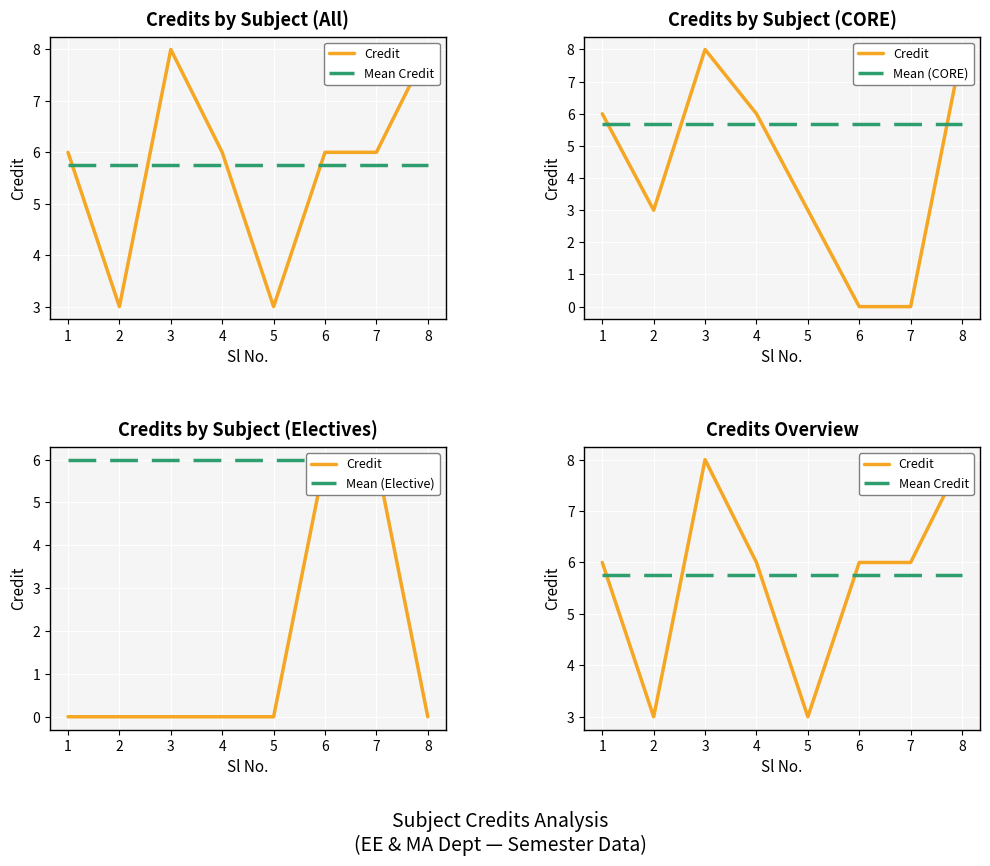

Reading left to right, list all the values displayed in this chart.

Credit: 6.0	3.0	8.0	6.0	3.0	6.0	6.0	8.0
Mean Credit: 5.8	5.8	5.8	5.8	5.8	5.8	5.8	5.8
Mean (CORE): 5.7	5.7	5.7	5.7	5.7	5.7	5.7	5.7
Mean (Elective): 6.0	6.0	6.0	6.0	6.0	6.0	6.0	6.0